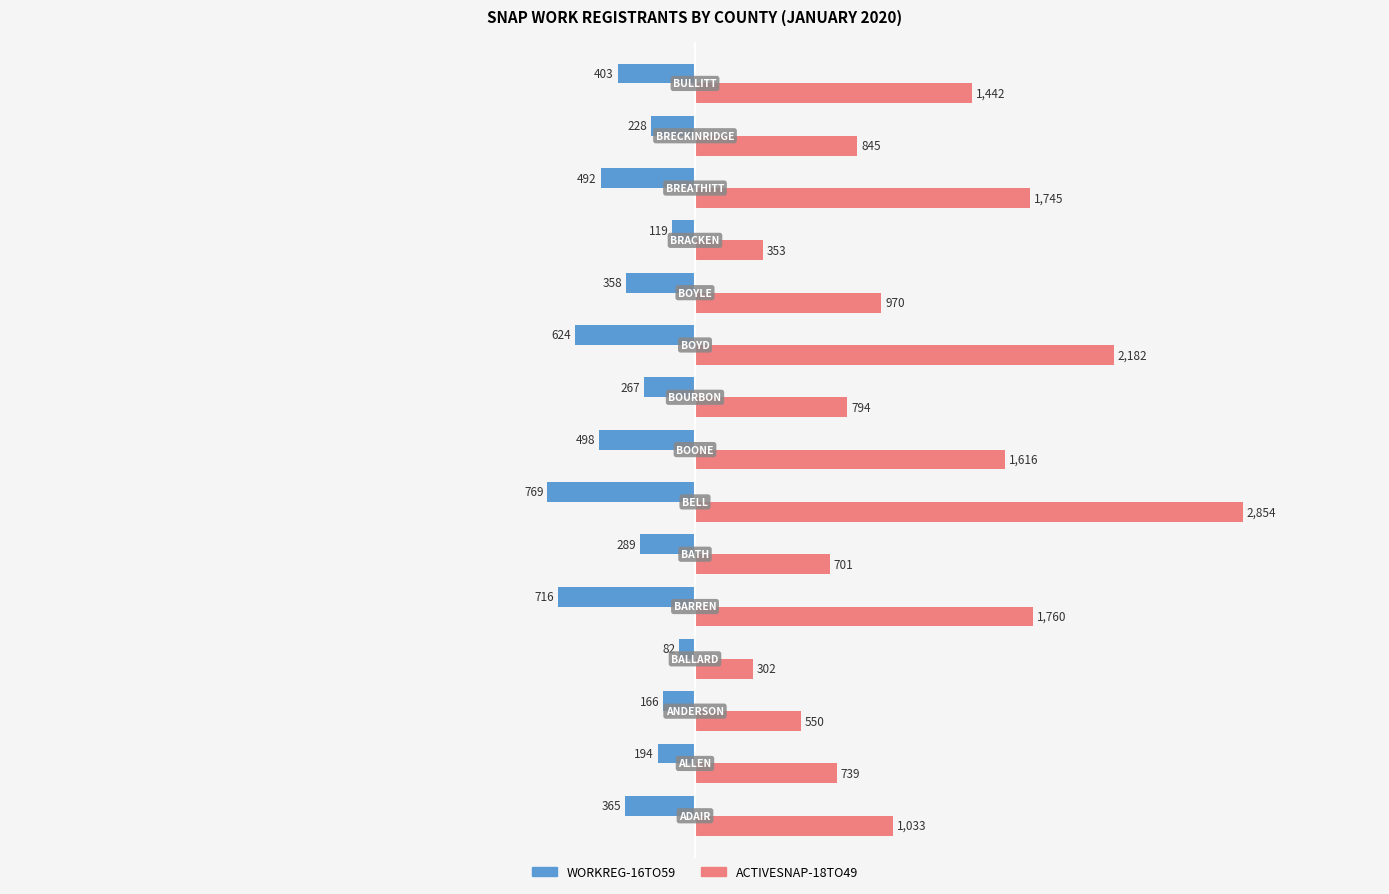

What is the lowest value of the WORKREG-16TO59 series?

-769